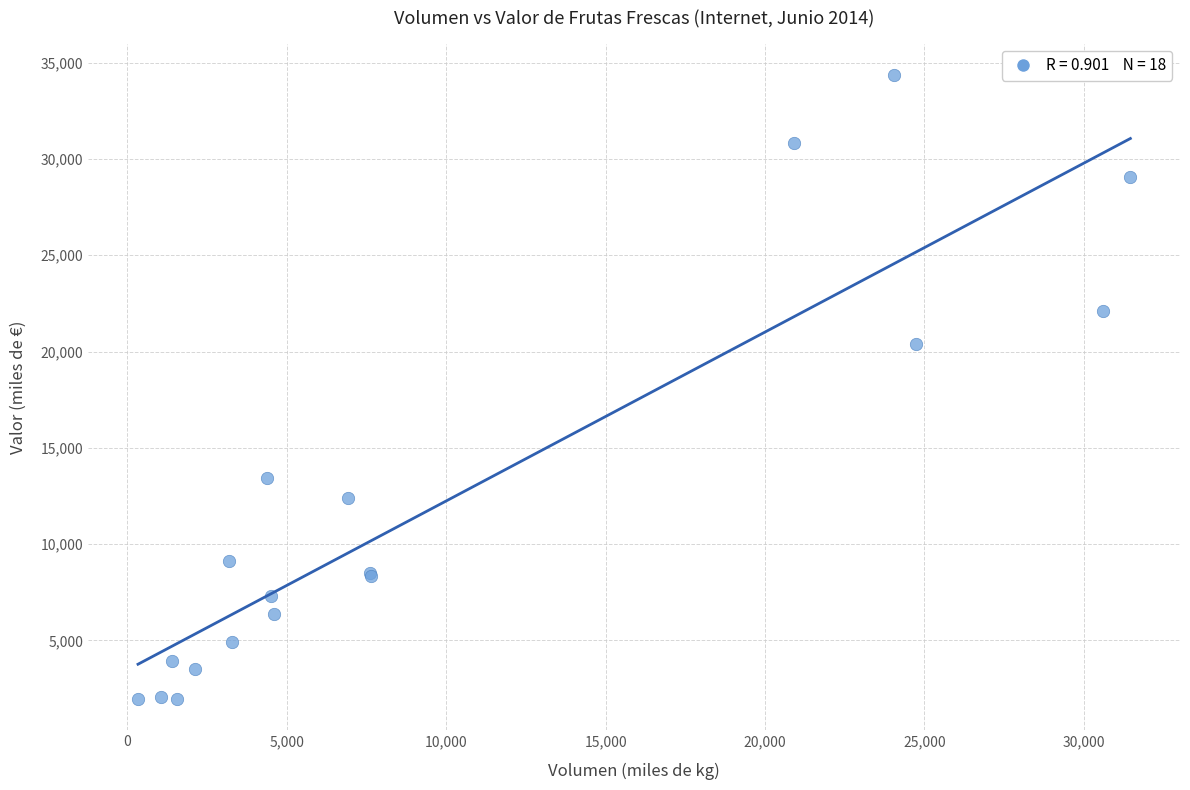

What Y value in the scatter plot is closest to 18165?

20406